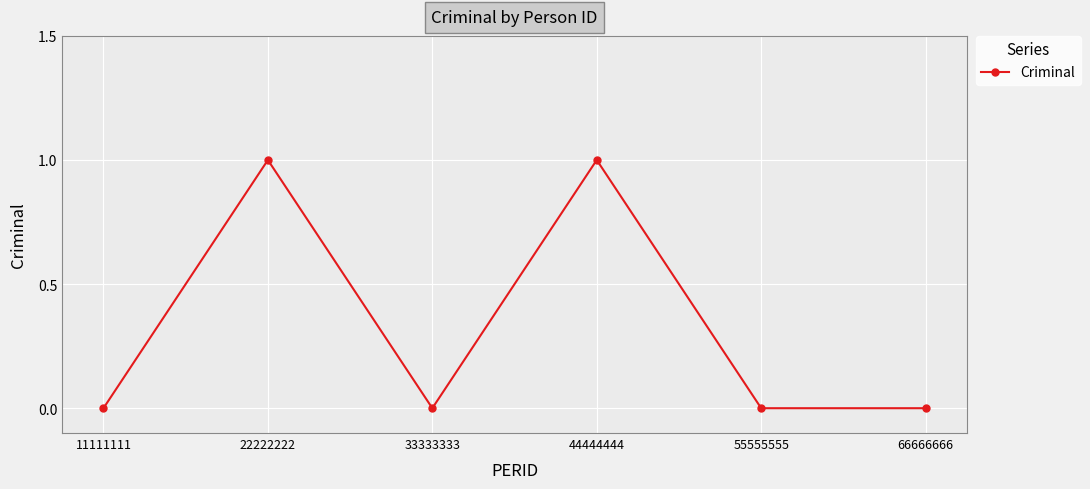

What is the change in value from 11111111 to 22222222?

+1